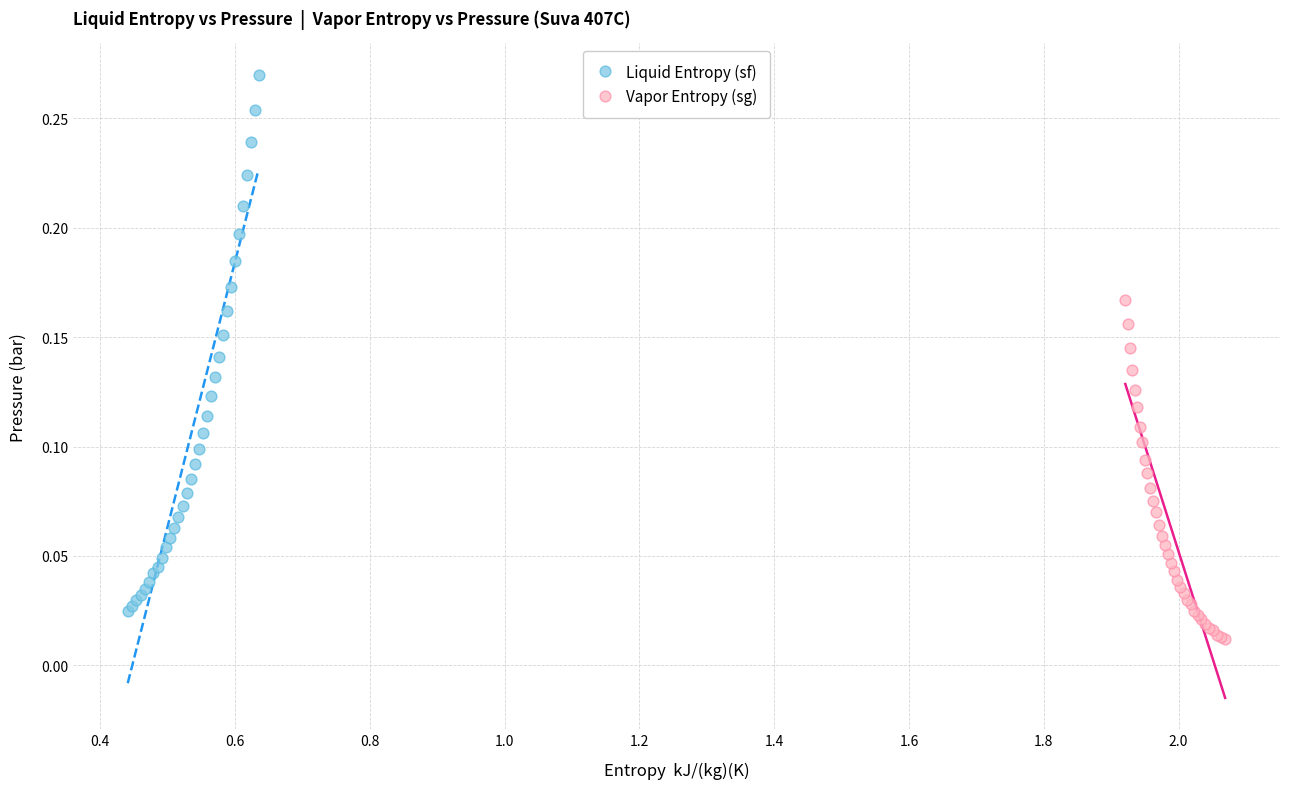

Which series contains the lowest Y value?

Vapor Entropy (sg)